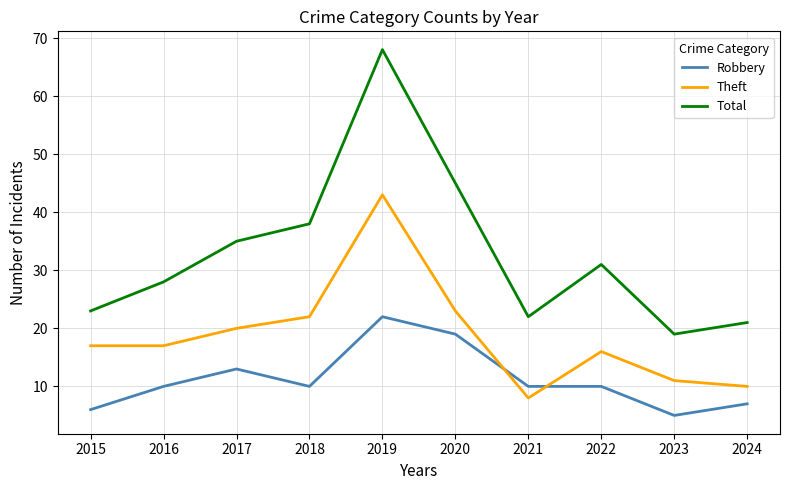

Where is the first local maximum for Theft?

2019